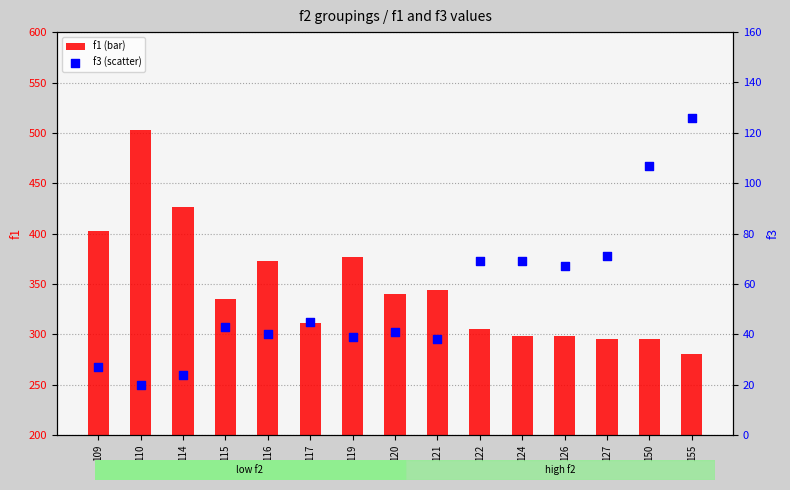

At which category is the sum across all series the highest?

110